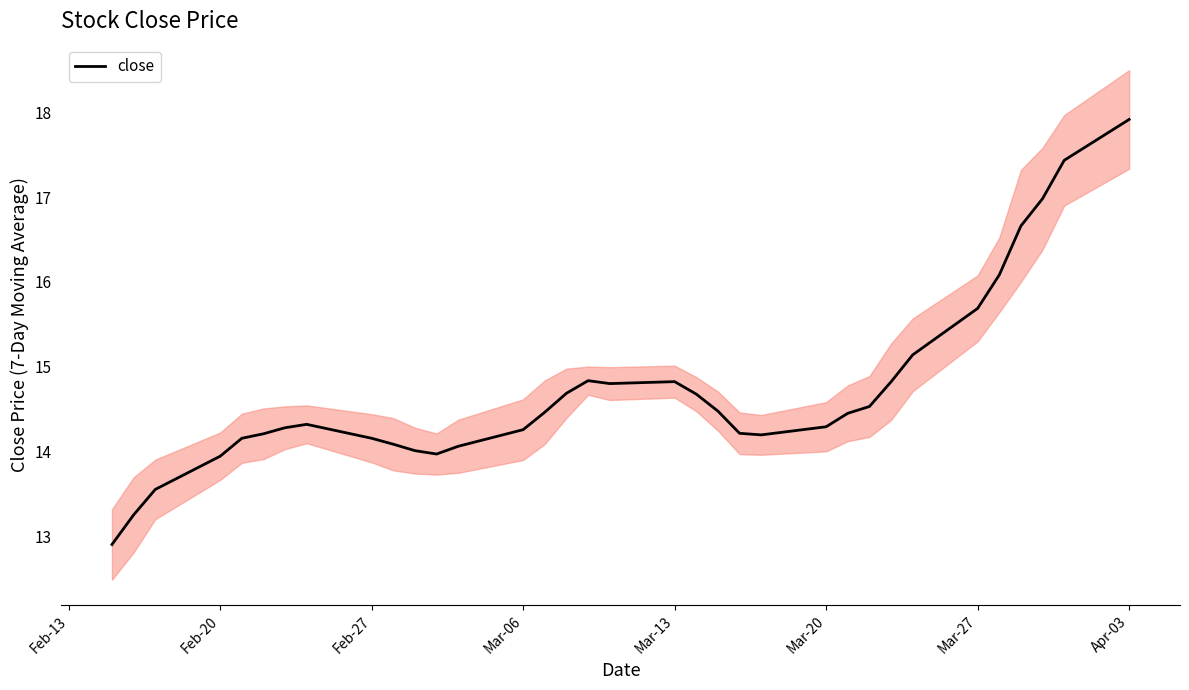

How many lines are shown in the chart?

1